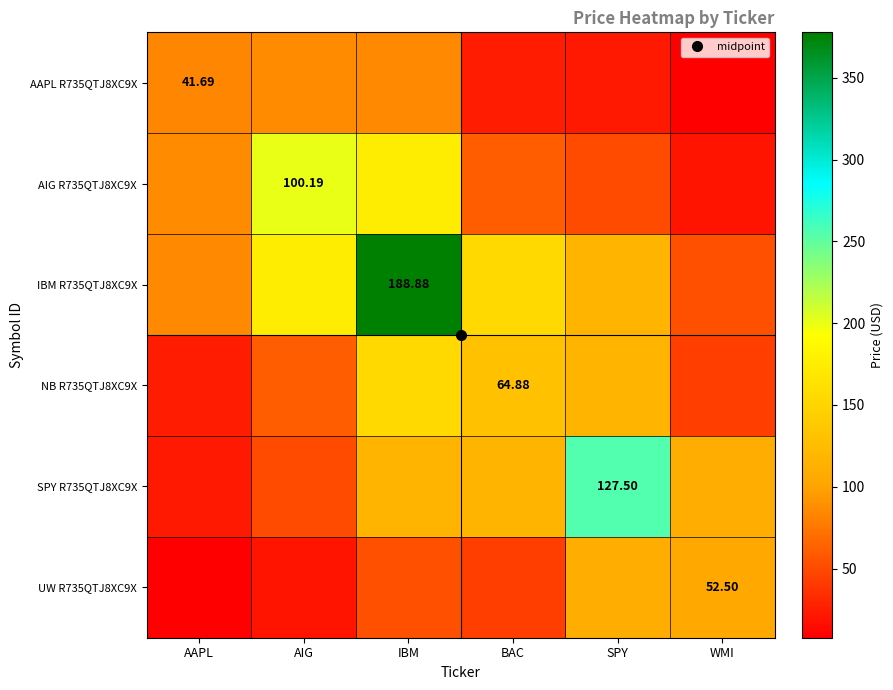

At AAPL, list the series in order from smallest to largest.

UW R735QTJ8XC9X, SPY R735QTJ8XC9X, NB R735QTJ8XC9X, AAPL R735QTJ8XC9X, IBM R735QTJ8XC9X, AIG R735QTJ8XC9X